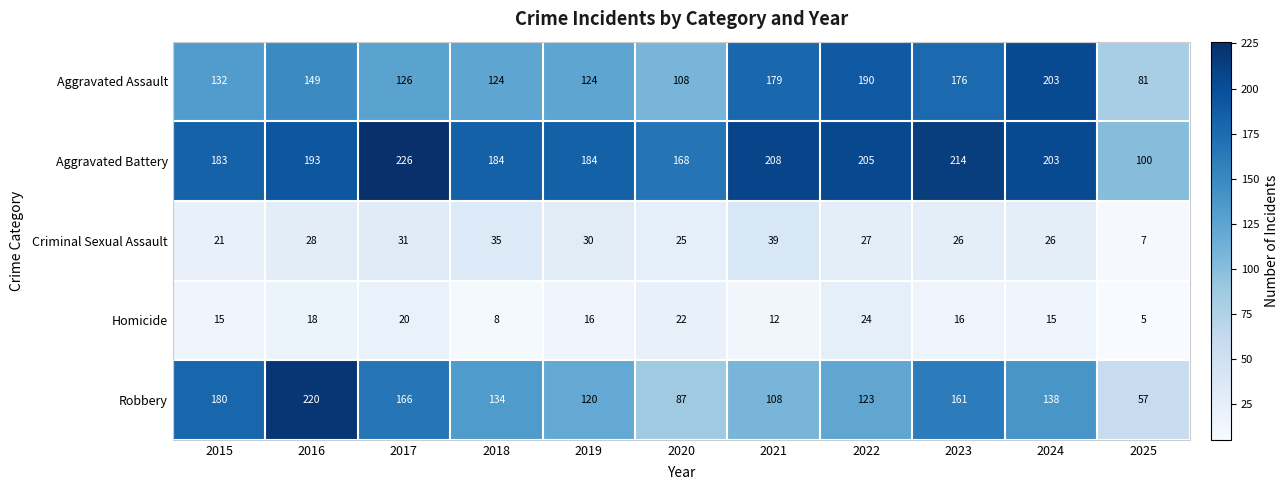

What is the difference between the maximum and minimum values in the Robbery series?

163